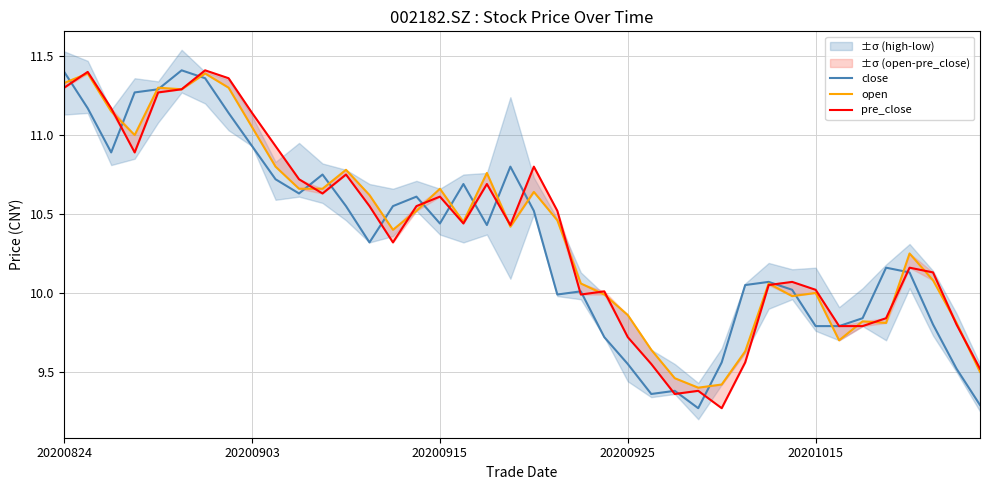

How many times do close and open cross each other?

17